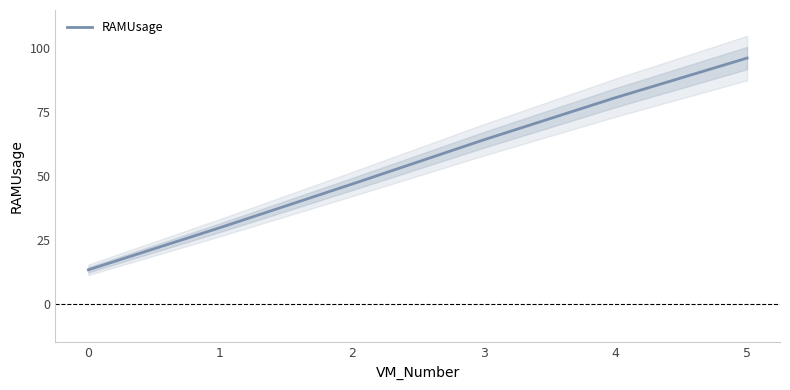

Reading left to right, extract all data points from this chart.

0=13.4	1=29.9	2=46.9	3=64.2	4=80.7	5=96.2